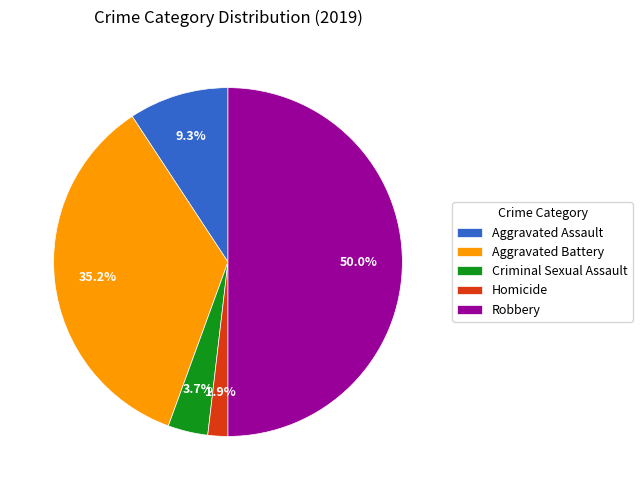

Is Criminal Sexual Assault the majority of the pie?

No